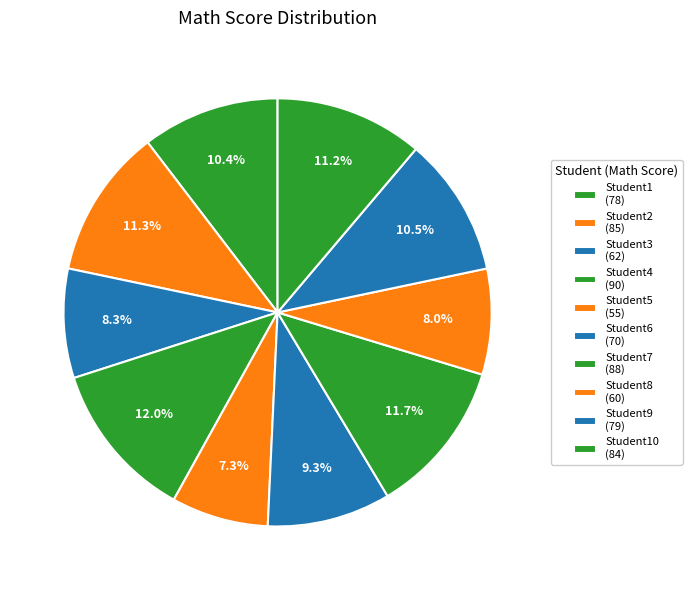

Rank the categories by value from lowest to highest.

Student5, Student8, Student3, Student6, Student1, Student9, Student10, Student2, Student7, Student4